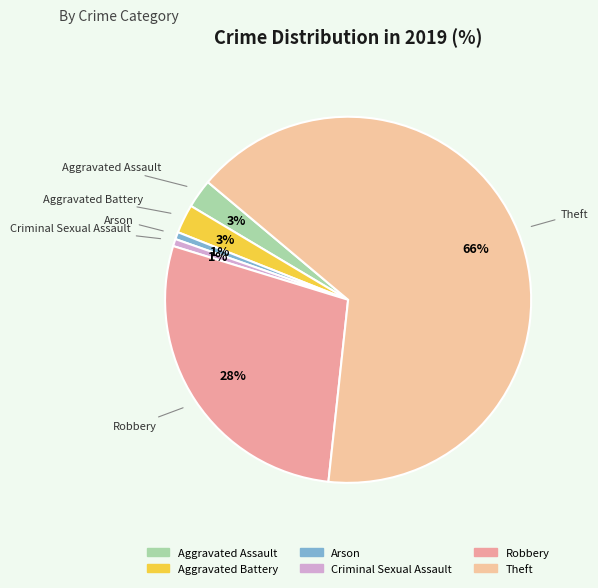

Which category accounts for the majority?

Theft